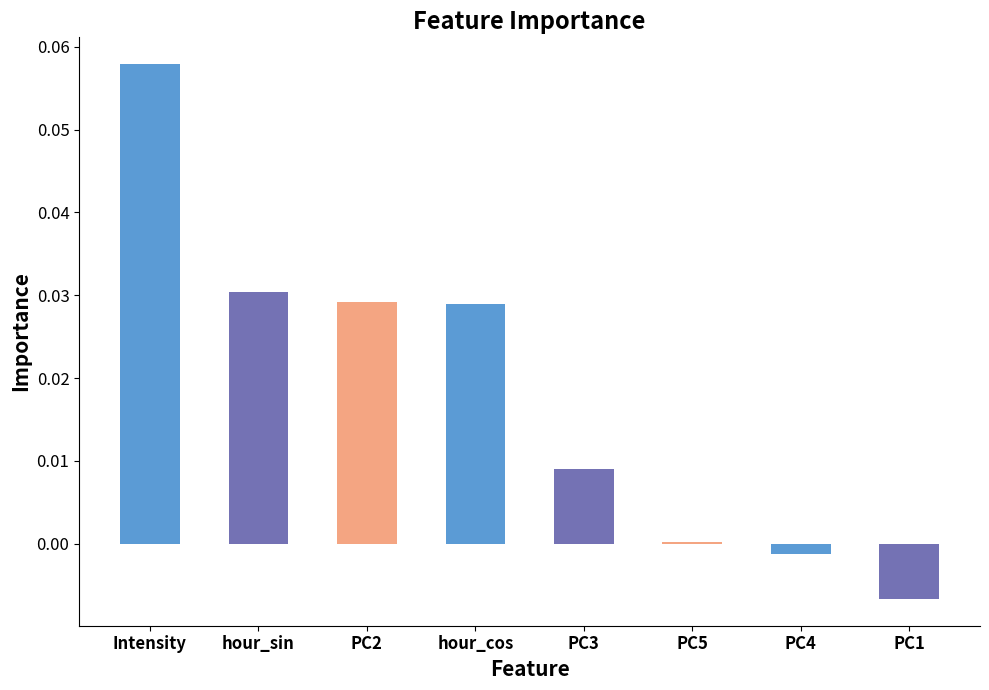

Which has a higher value, PC1 or Intensity?

Intensity